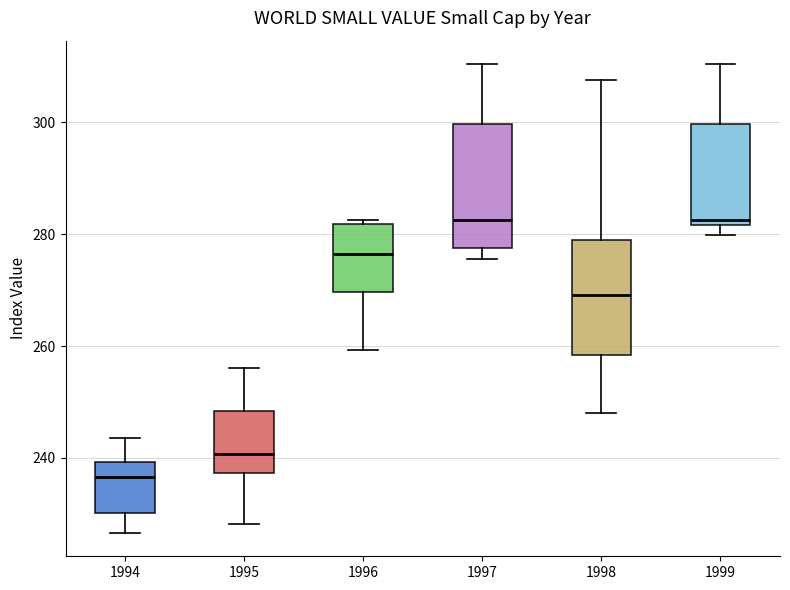

Reading left to right, transcribe this box plot: for each box, give where its median line is, the range the box spans, and where its two whiskers end, as read against the y-axis. The values are not printed on the chart, so give them approximately, as read against the axis.

1994: median 236, box 230 to 240, whiskers 226 to 244
1995: median 240, box 238 to 248, whiskers 228 to 256
1996: median 276, box 270 to 282, whiskers 260 to 282 (just above the box's upper edge)
1997: median 282, box 278 to 300, whiskers 276 to 310
1998: median 270, box 258 to 280, whiskers 248 to 308
1999: median 282 (just above the box's lower edge), box 282 to 300, whiskers 280 to 310